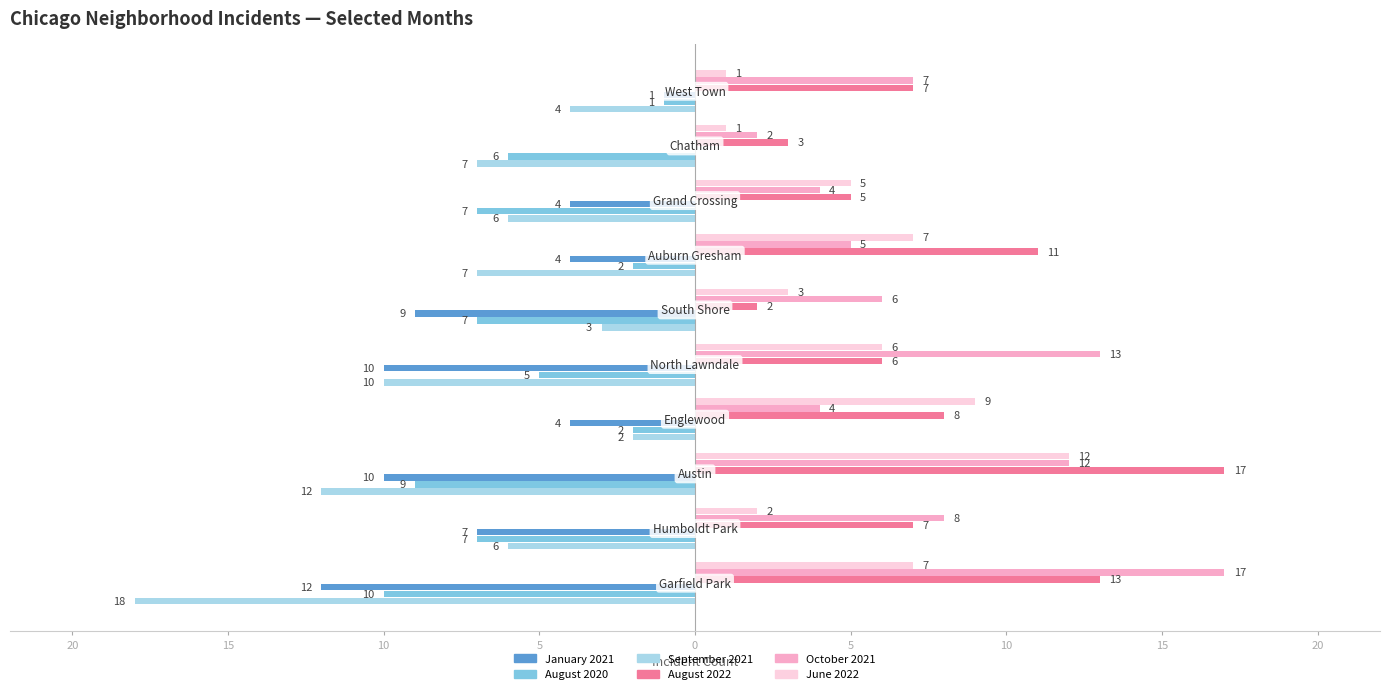

What is the difference between the maximum and minimum values in the January 2021 series?

12